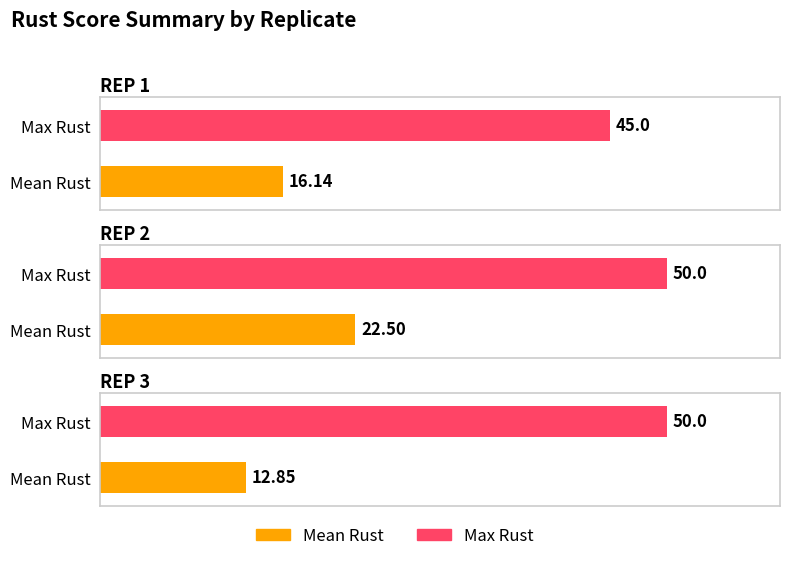

What is the maximum value for Max Rust?

50.0